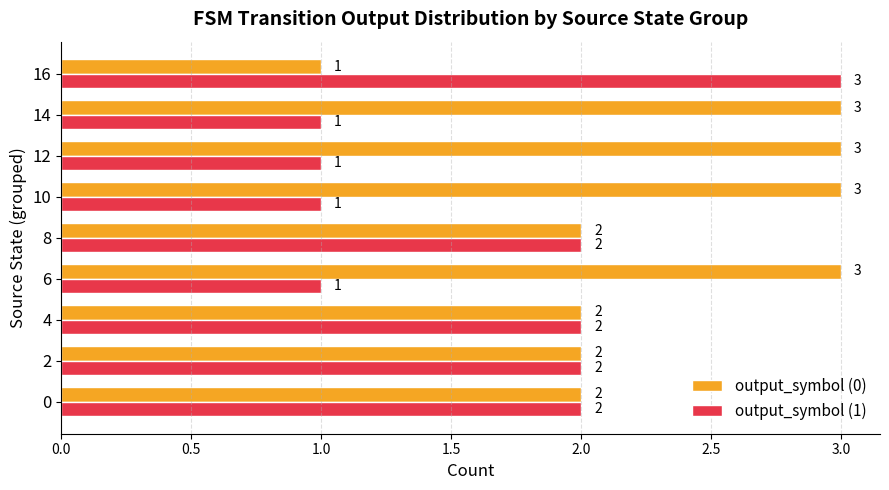

Which series has the largest total across all categories?

output_symbol (0)